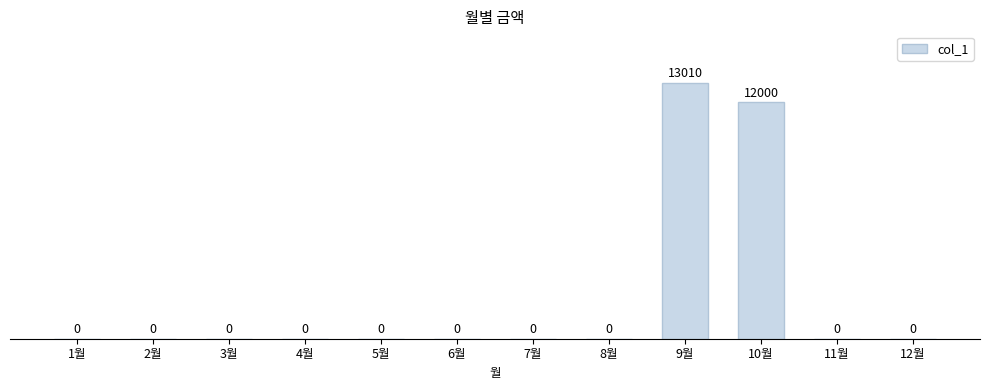

How many values exceed 0?

2